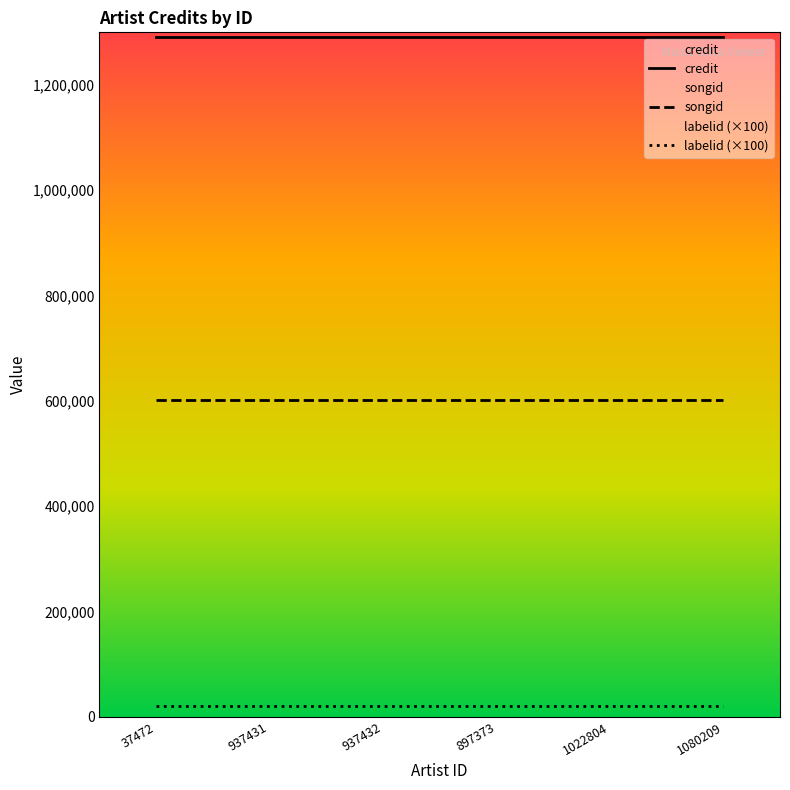

The value of labelid at 1022804 is 198. True or false?

True